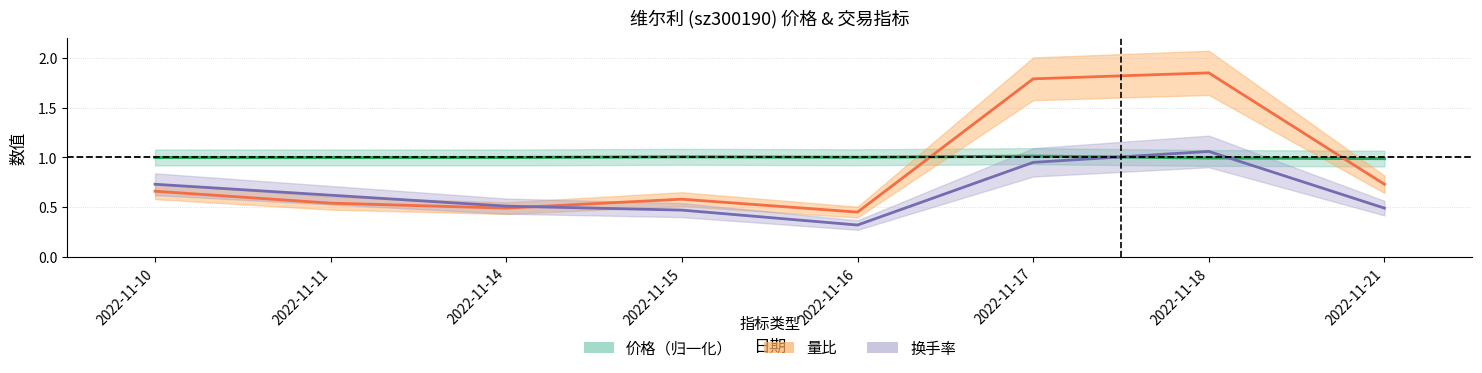

What are all the series names shown in the legend?

价格, 量比, 换手率